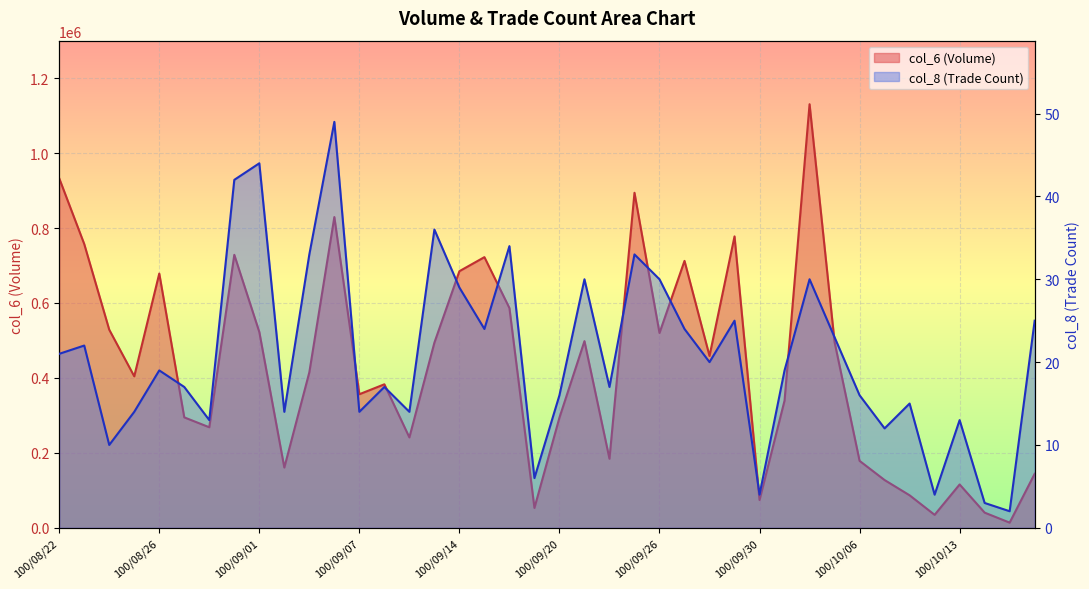

Is the value of col_6 (Volume) line at 30 greater than the value of col_8 (Trade Count) line at 100/09/26?

Yes